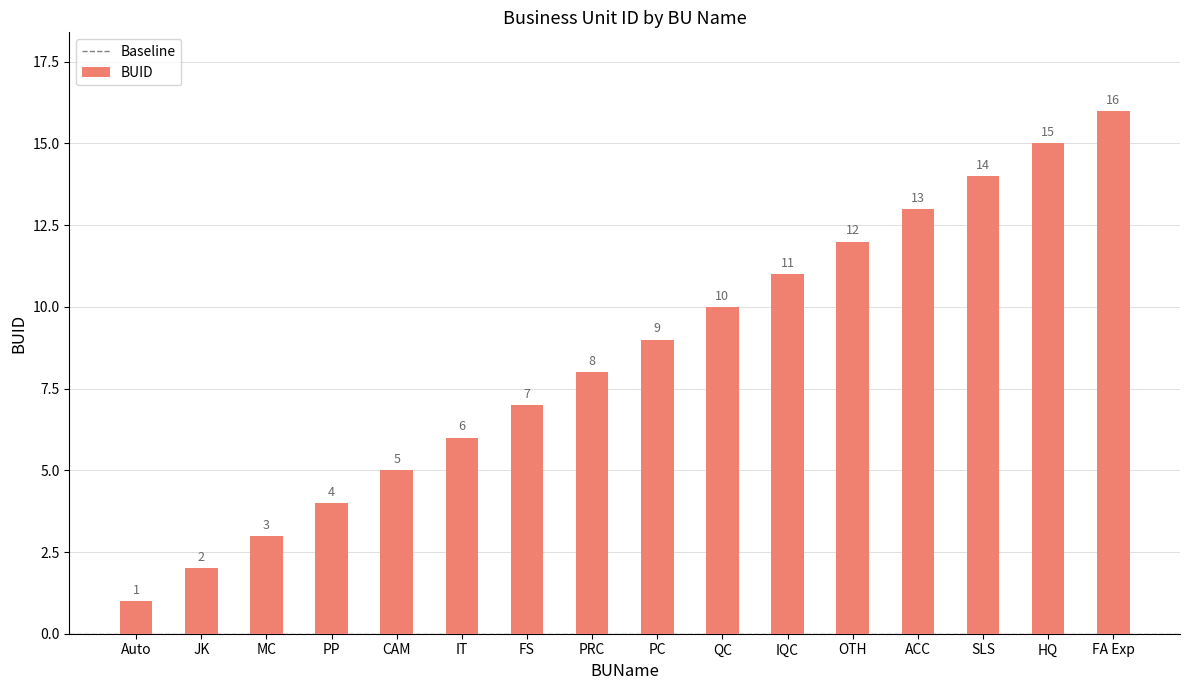

Reading left to right, transcribe all the data shown in this chart.

Auto=1	JK=2	MC=3	PP=4	CAM=5	IT=6	FS=7	PRC=8	PC=9	QC=10	IQC=11	OTH=12	ACC=13	SLS=14	HQ=15	FA Exp=16